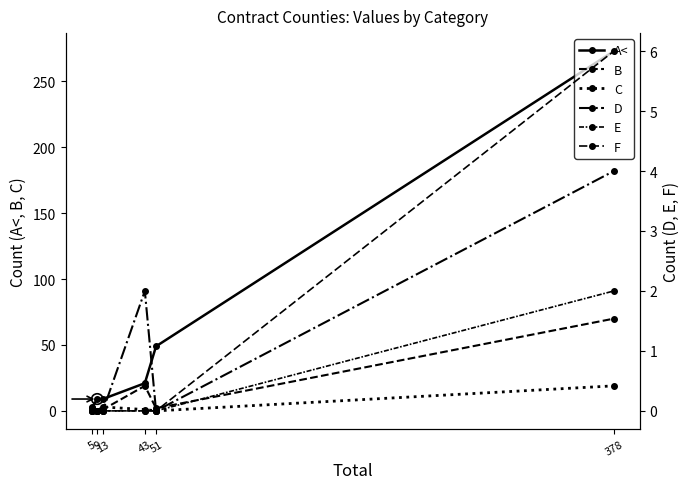

What are all the series names shown in the legend?

A<, B, C, D, E, F